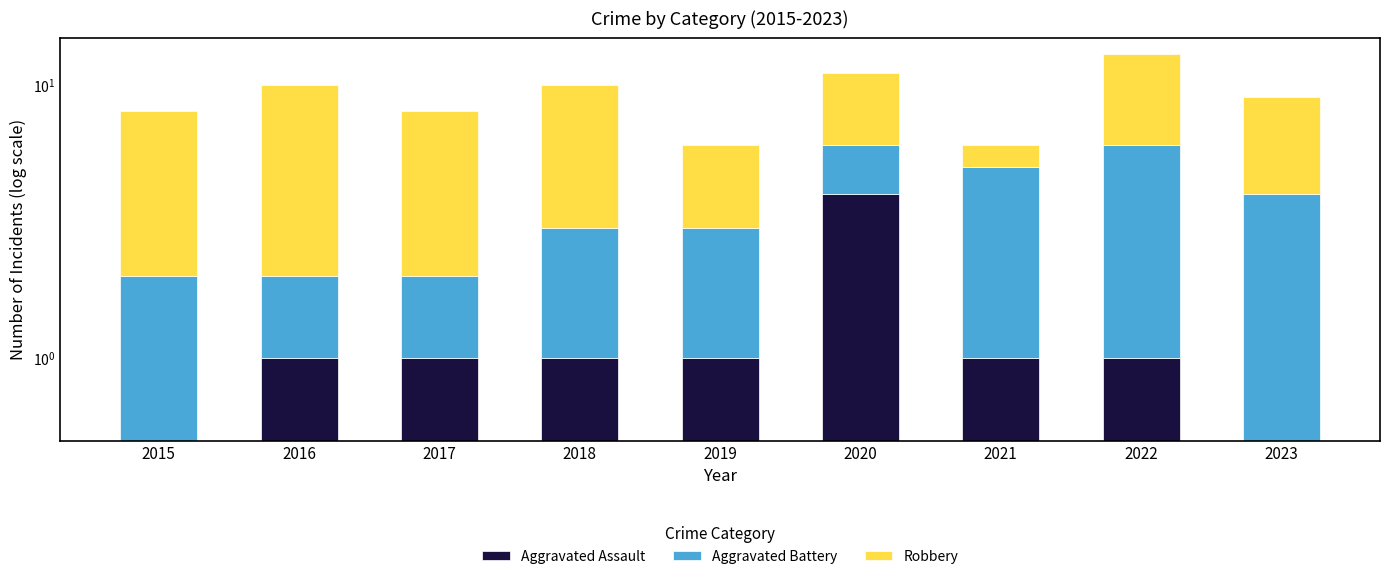

What is the difference between the maximum and minimum values in the Aggravated Battery series?

4